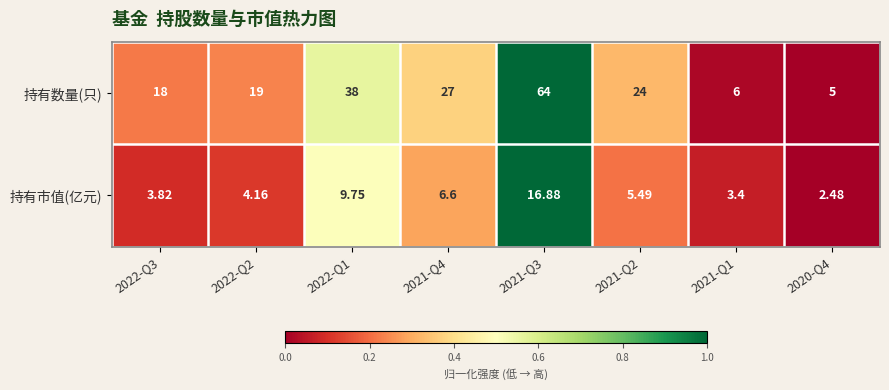

Between 2021-Q2 and 2020-Q4, which series saw the biggest shift?

持有数量(只)